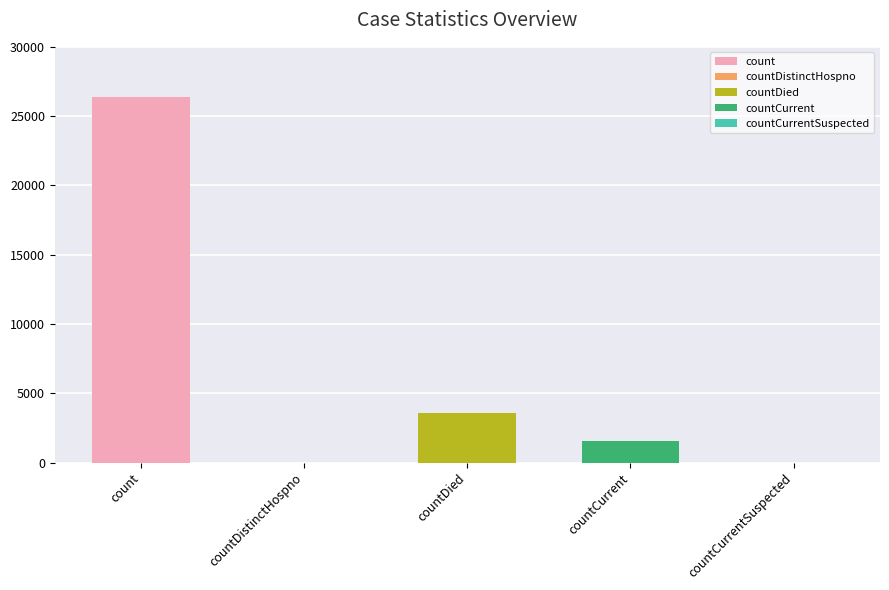

At which category does the chart reach its minimum across all series?

countDistinctHospno